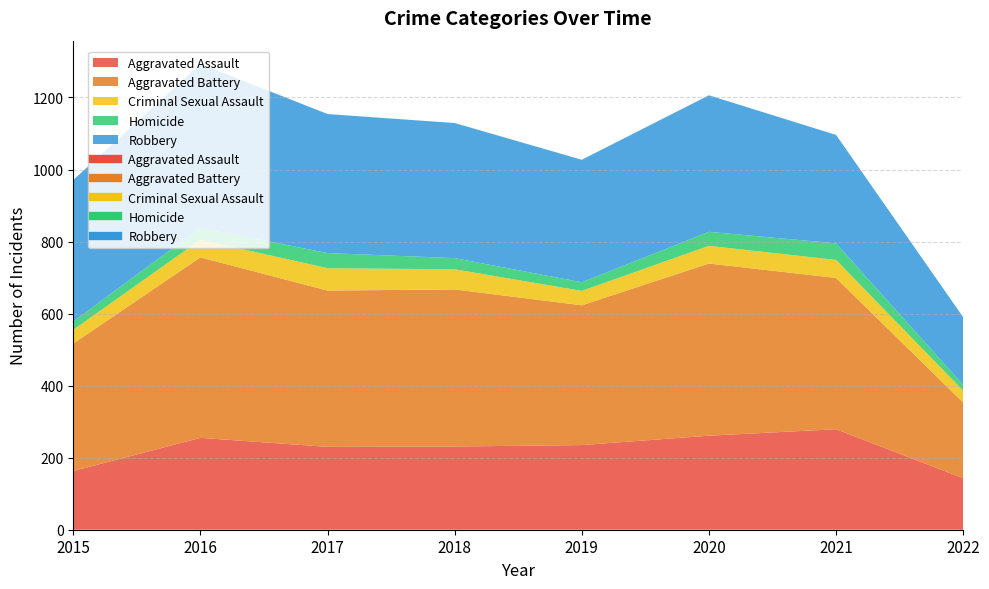

True or false: Criminal Sexual Assault and Homicide cross at least once.

False